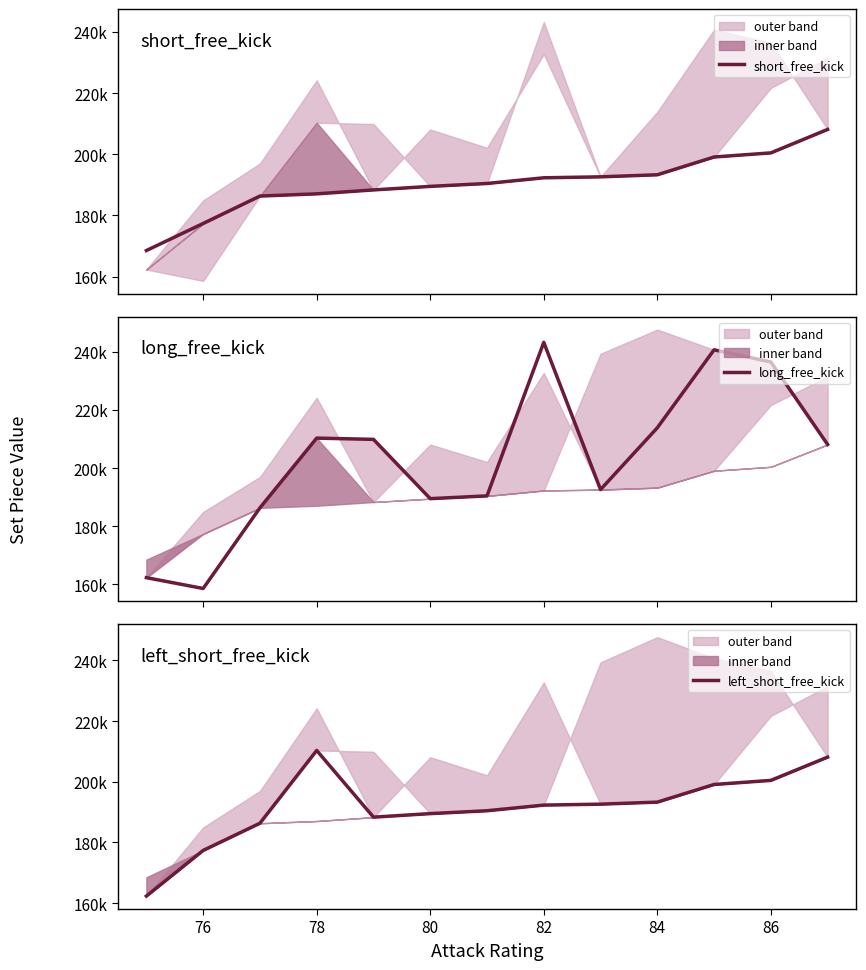

How many lines are shown in the chart?

3